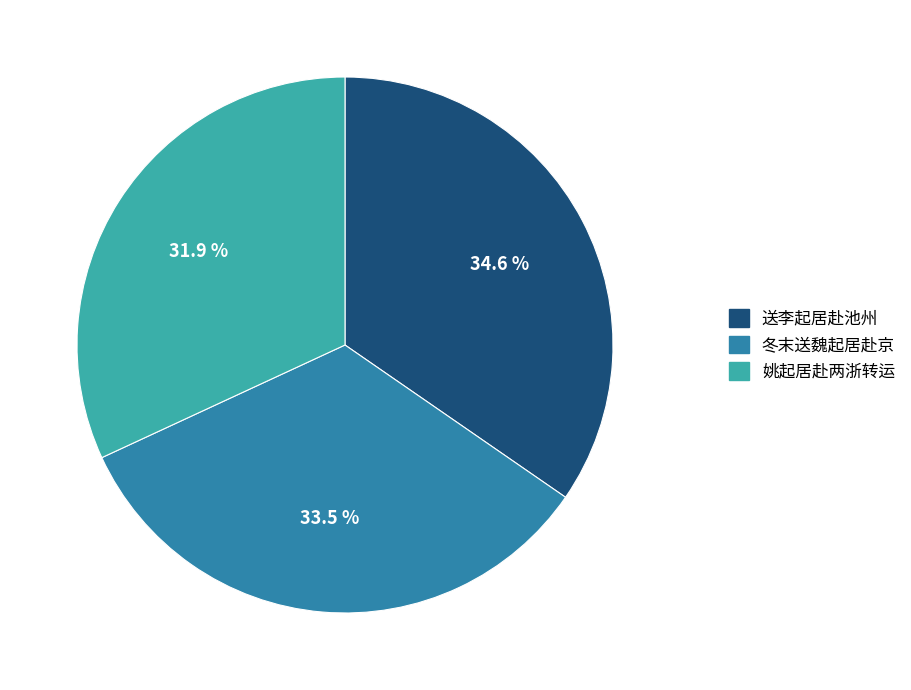

Combined, what portion of the pie is 姚起居赴两浙转运 and 送李起居赴池州?

66.5%